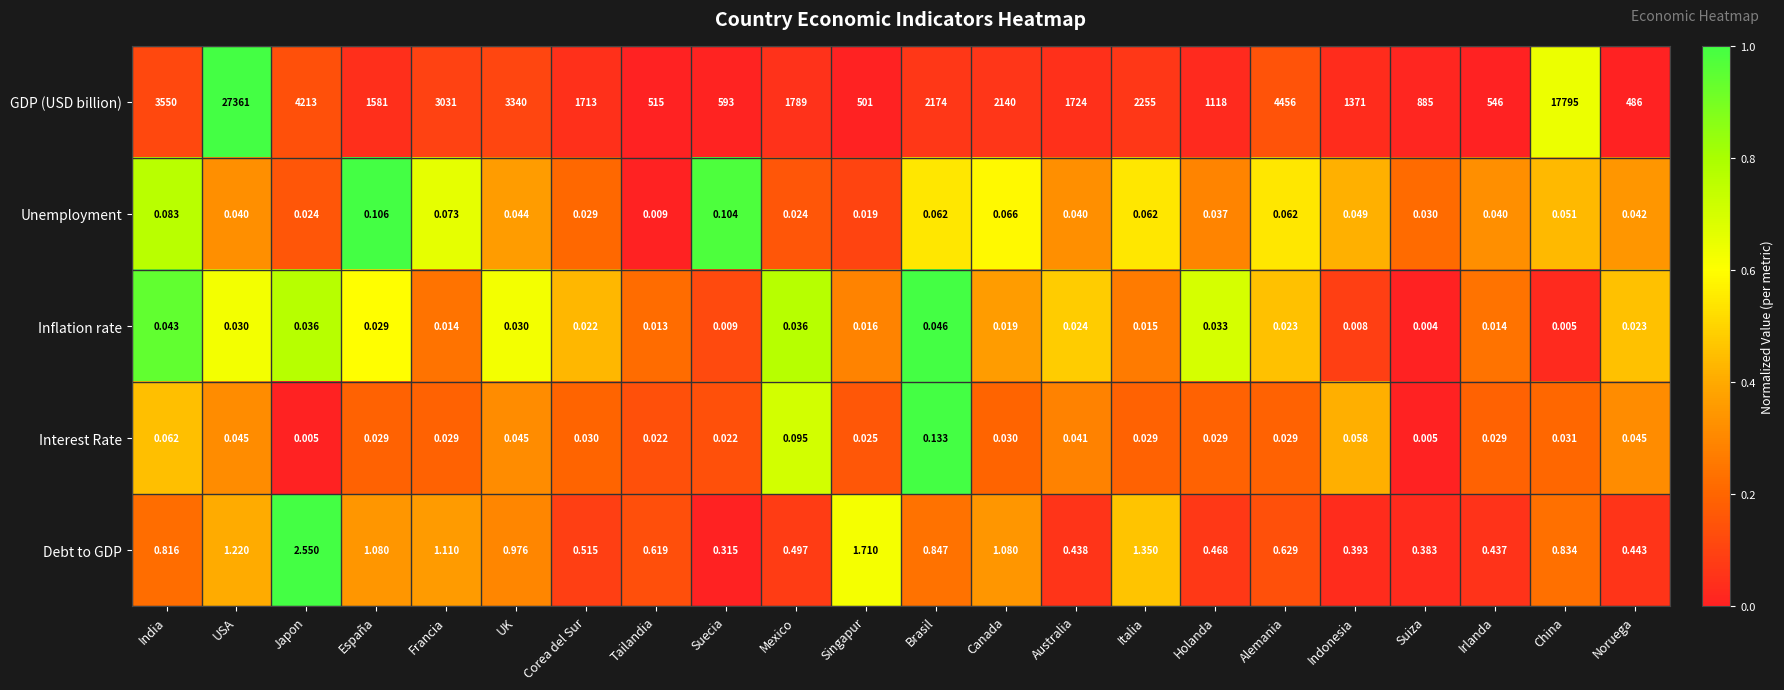

Which series has the widest spread of values?

GDP (USD billion)